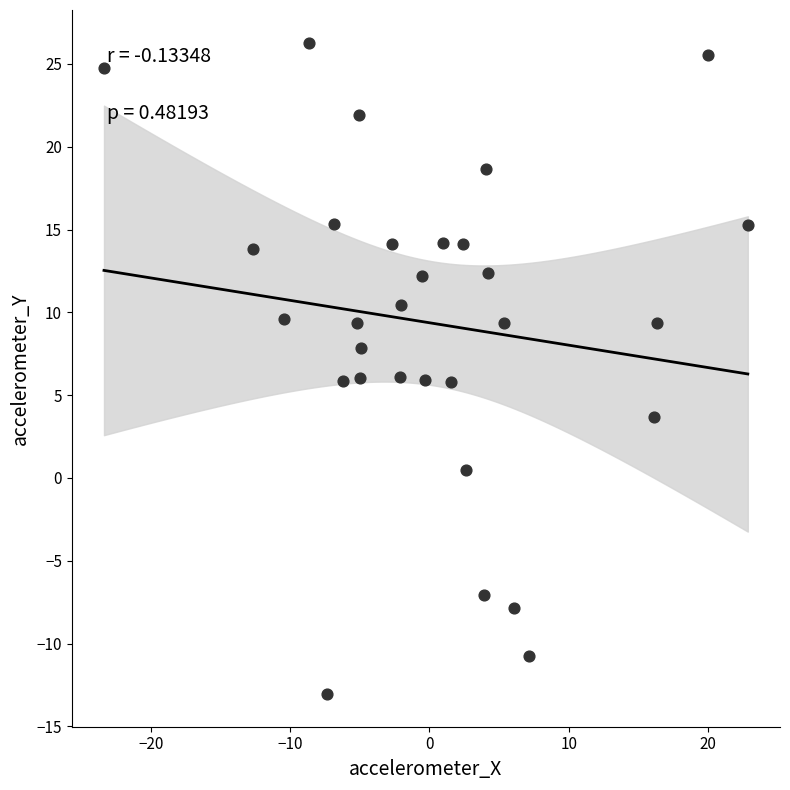

What is the range of Y values (max minus min)?

39.4